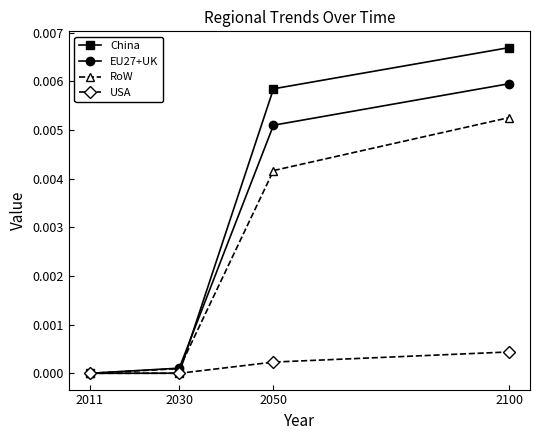

Which series has the largest range (max minus min)?

China